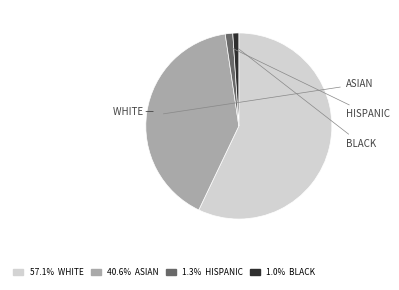

Do 57.1% WHITE and 1.0% BLACK together represent more than half of the pie?

Yes